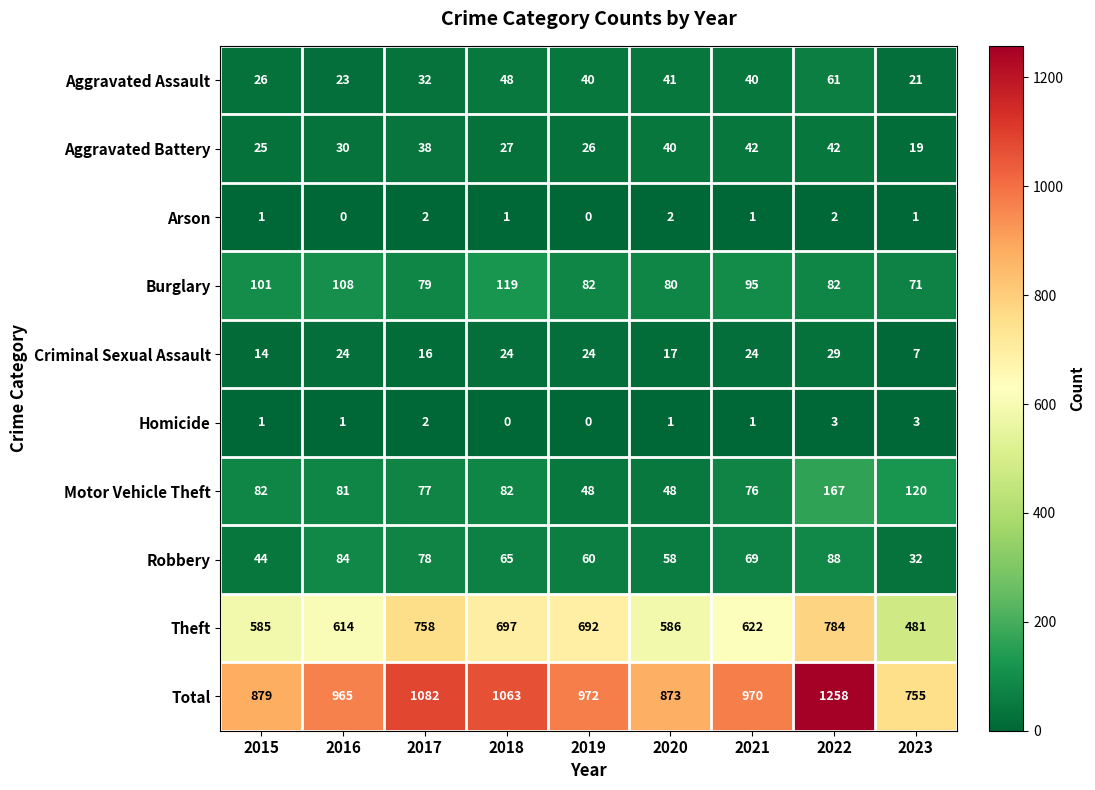

What is the maximum value for Aggravated Battery?

42